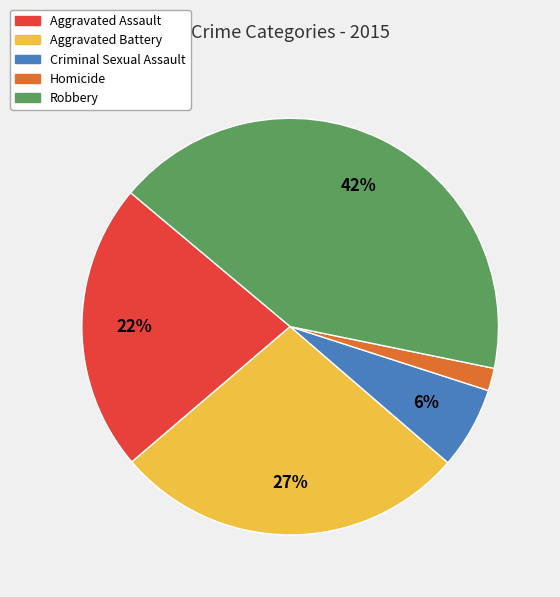

Which category has the biggest portion of the pie?

Robbery